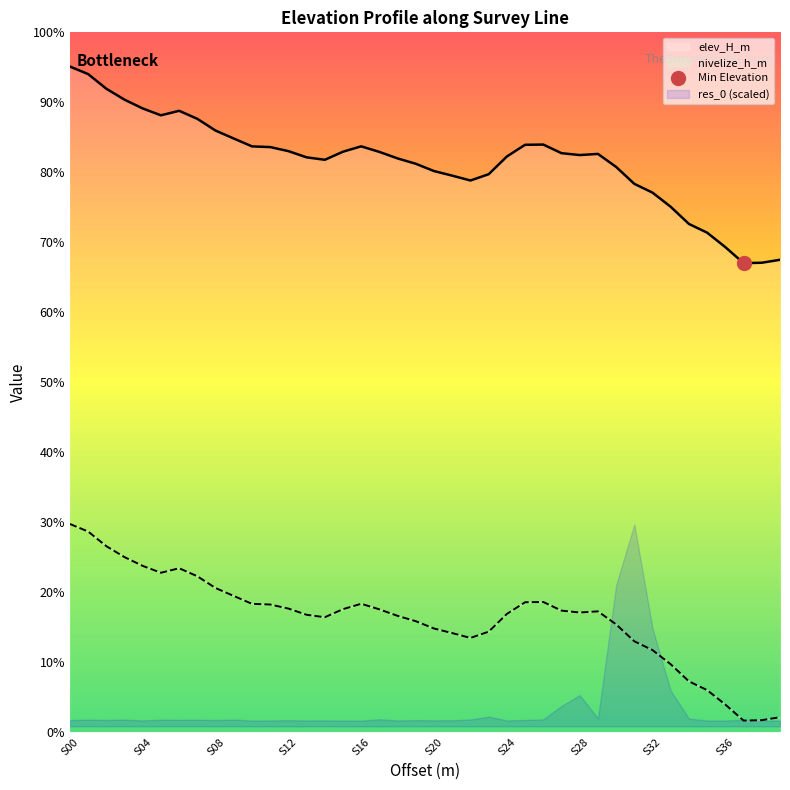

Which label corresponds to the largest value in the chart?

S00